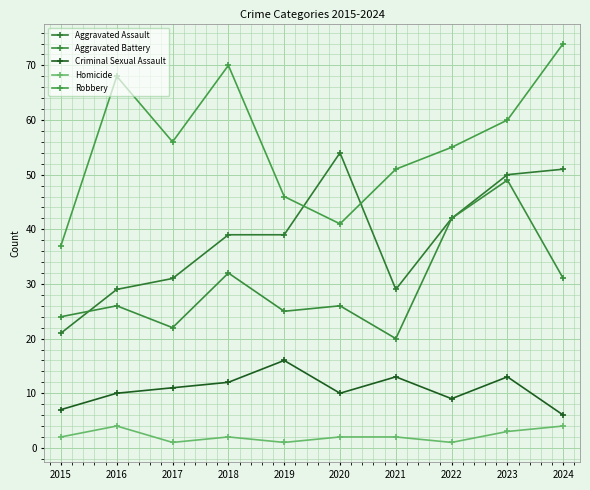

At which label does Aggravated Assault reach its peak?

2020